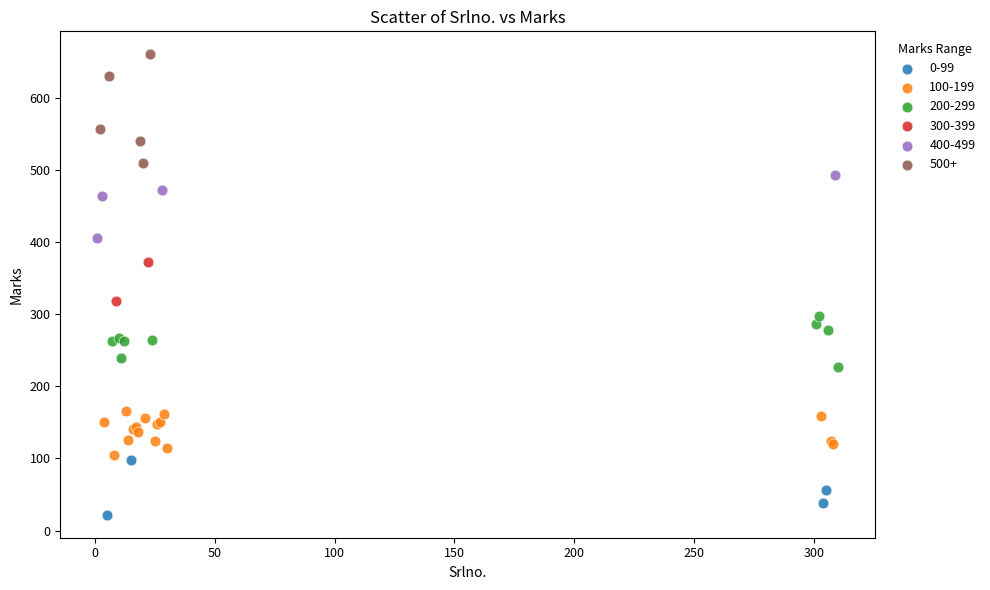

Which series has the largest Y range (max minus min)?

500+